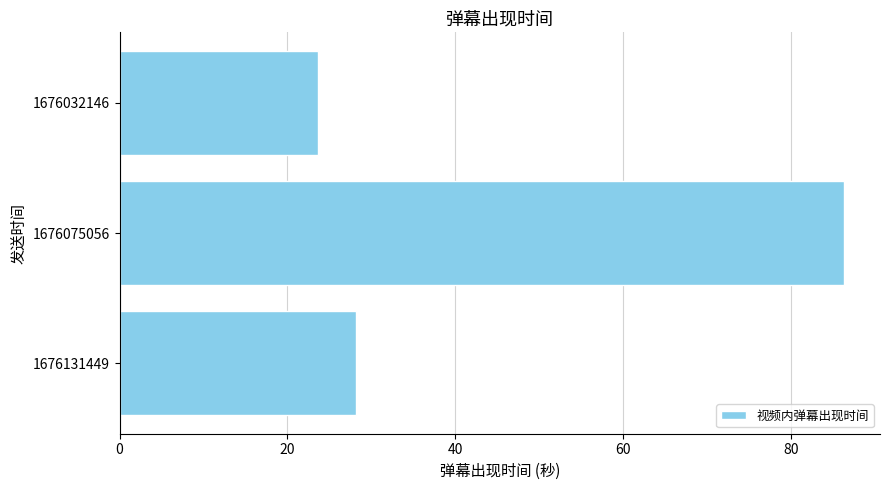

What is the sum of all values?

138.1